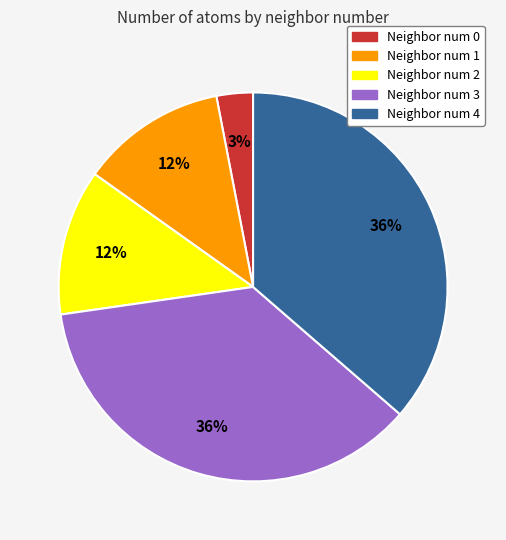

How many segments does this pie chart have?

5